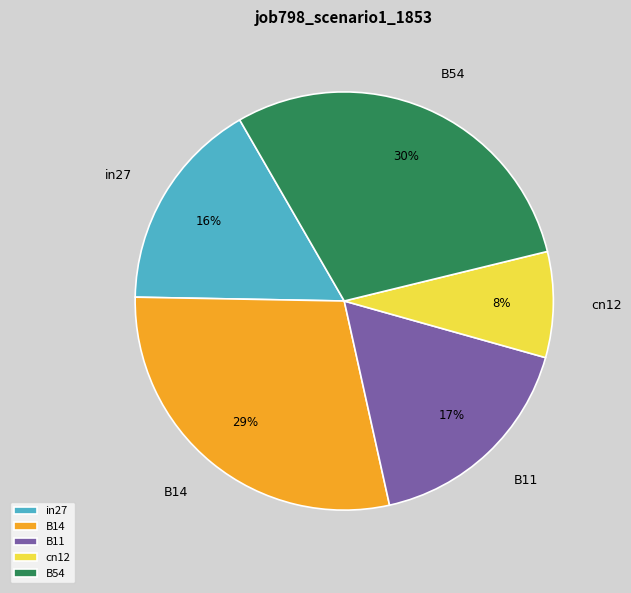

True or false: B54 accounts for 16% of the total.

False